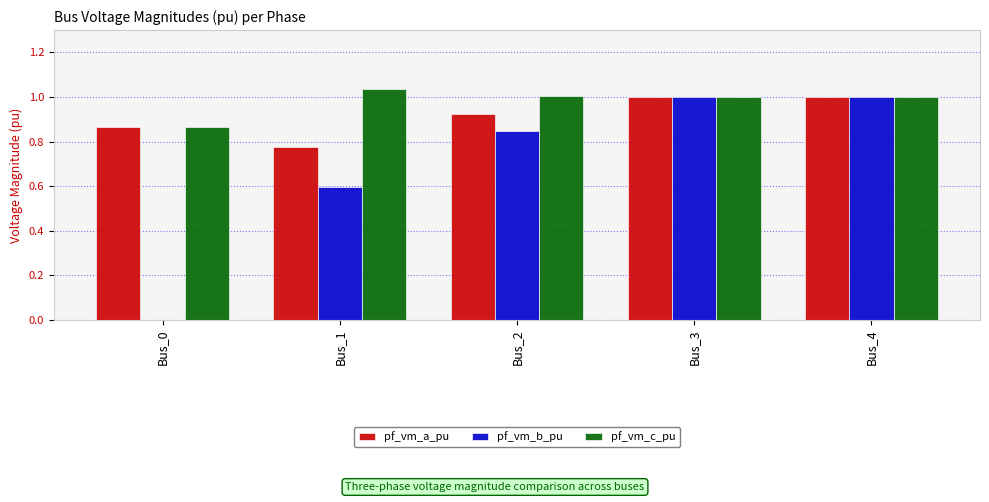

Which series has the largest range (max minus min)?

pf_vm_b_pu